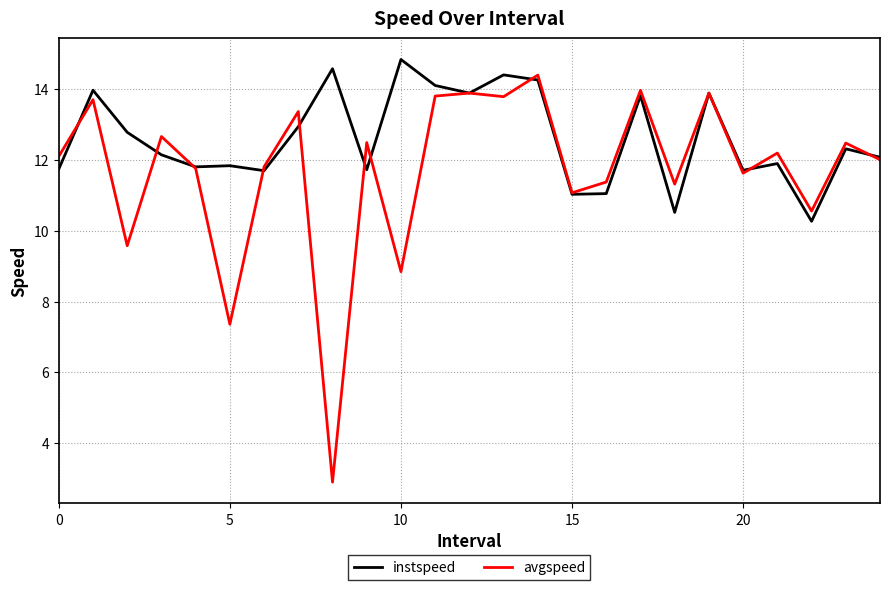

Which series has the largest total across all categories?

instspeed